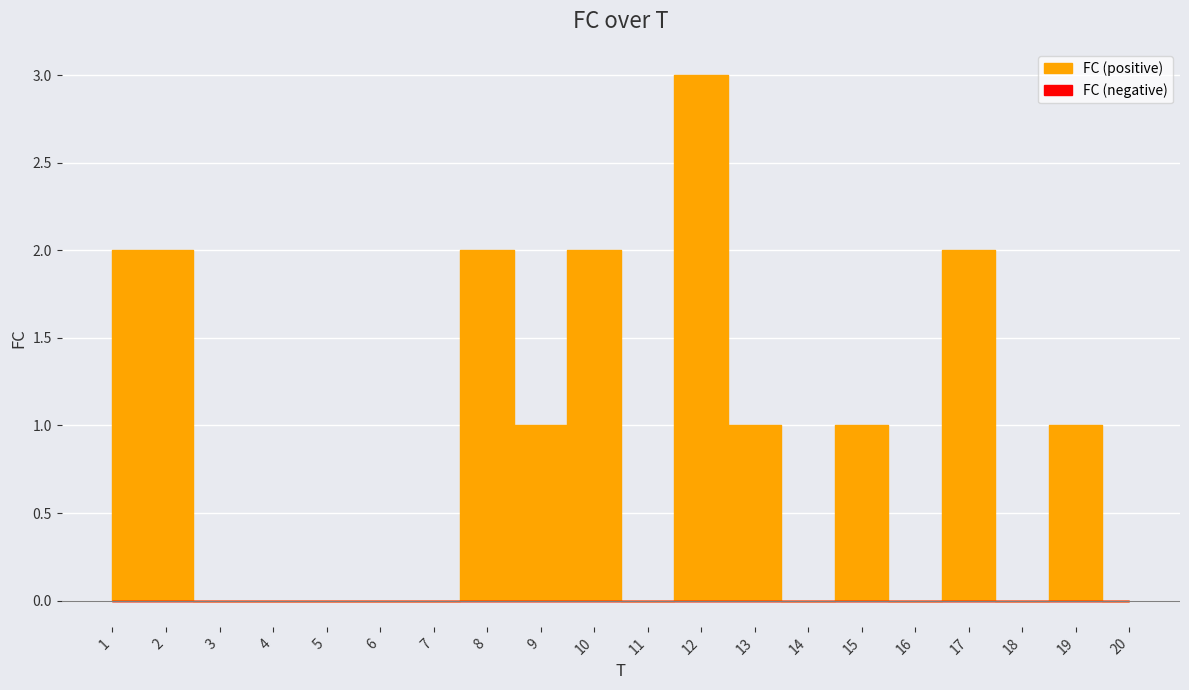

Reading left to right, what are all the values shown in this chart?

1=2	2=2	3=0	4=0	5=0	6=0	7=0	8=2	9=1	10=2	11=0	12=3	13=1	14=0	15=1	16=0	17=2	18=0	19=1	20=0